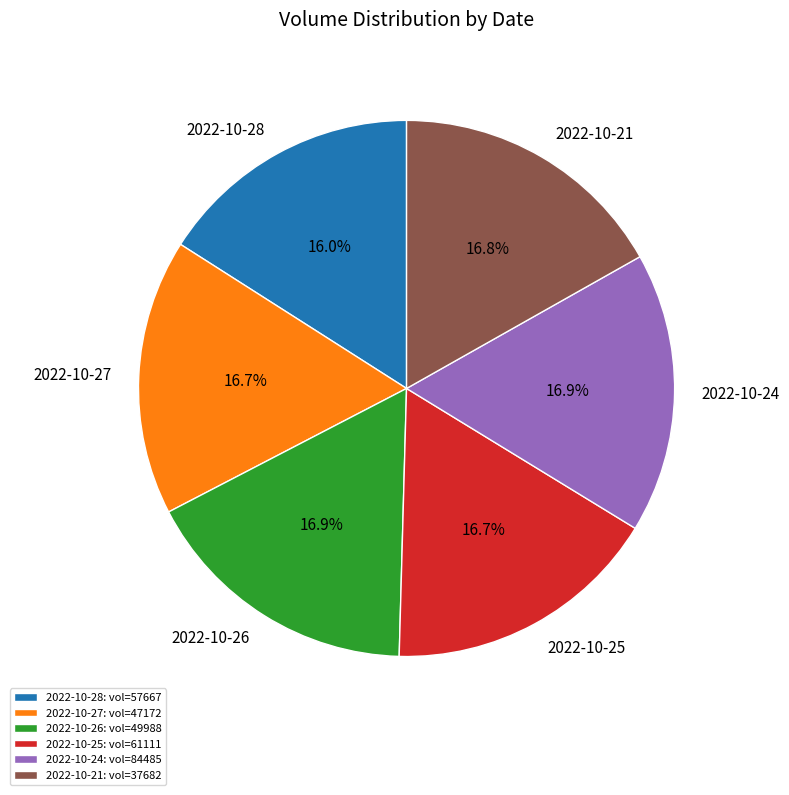

What percentage is NOT represented by 2022-10-26?

83.1%